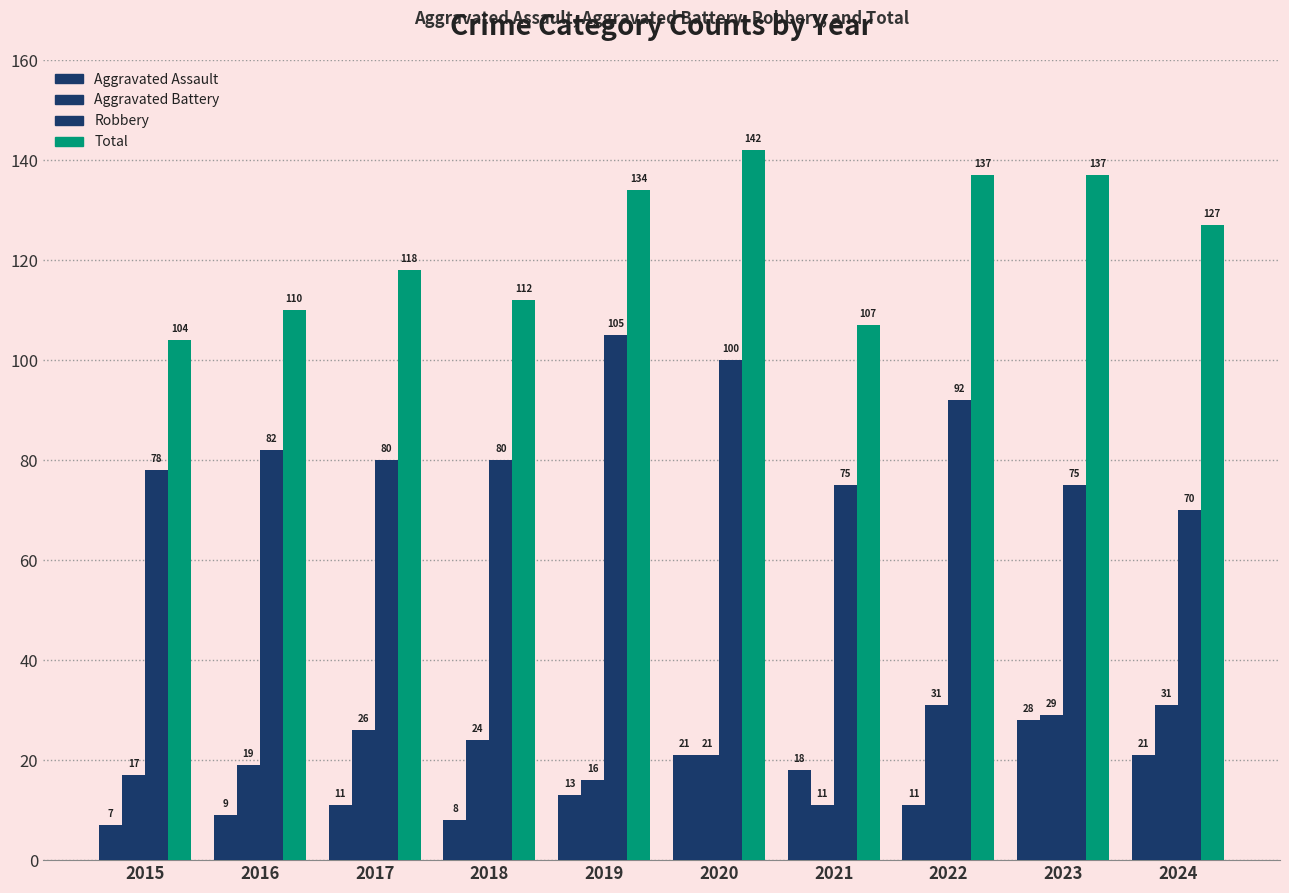

How many groups of bars are there?

10